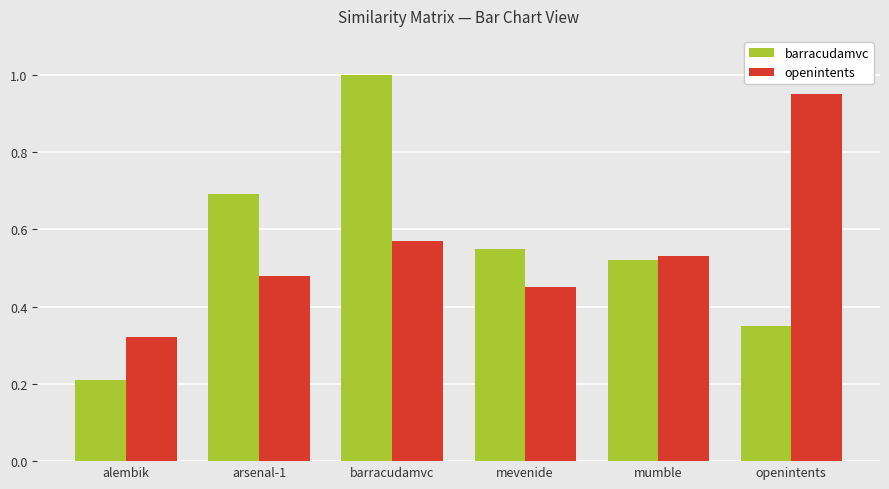

Are the bars horizontal?

No